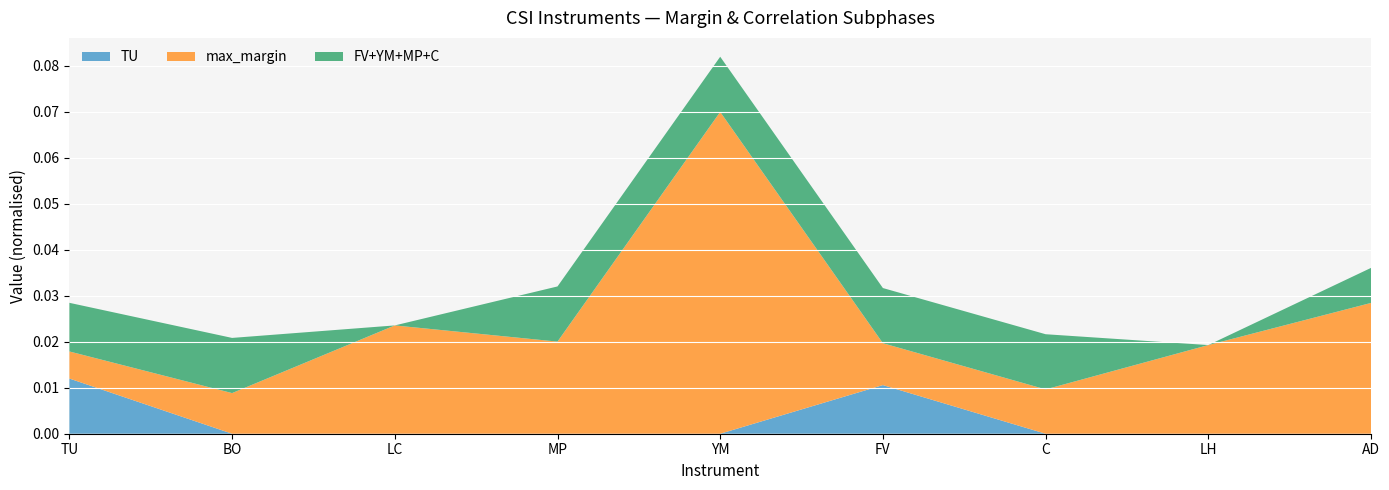

Is it true that TU equals 0.0 at MP?

True